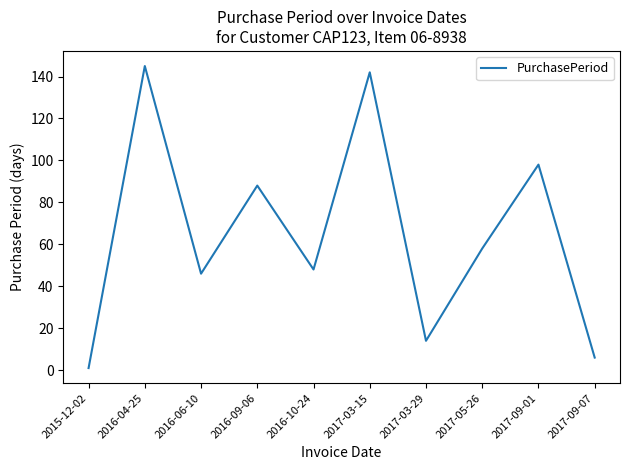

What is the change in value from 2017-05-26 to 2017-09-07?

-52